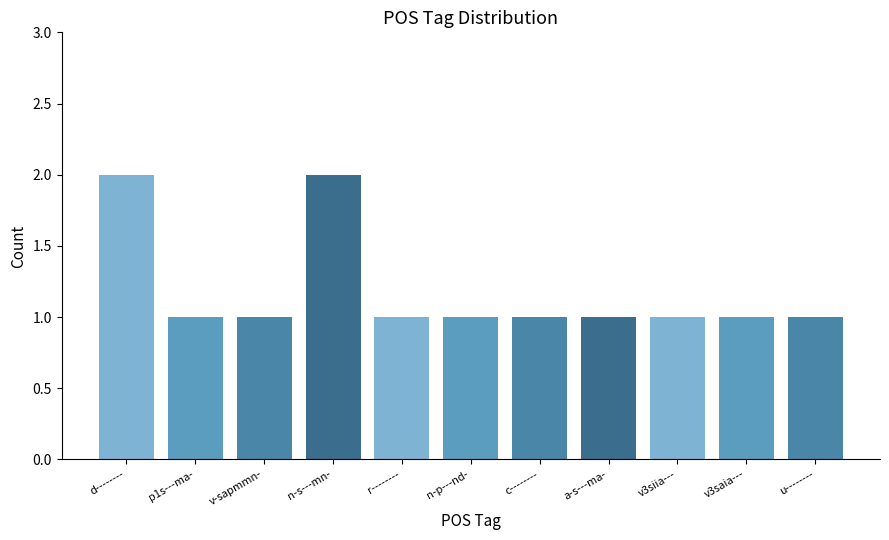

What position from the left is a-s---ma-?

8